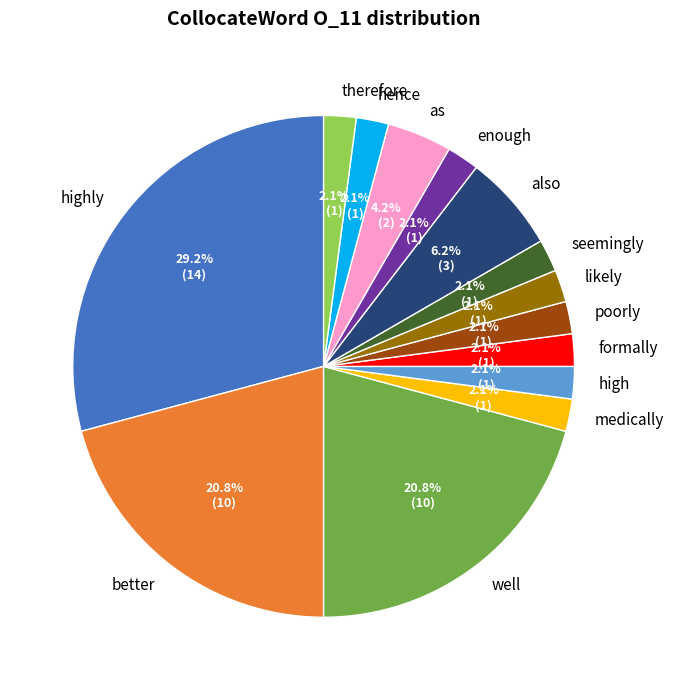

To the nearest percent, what portion does formally represent?

2%